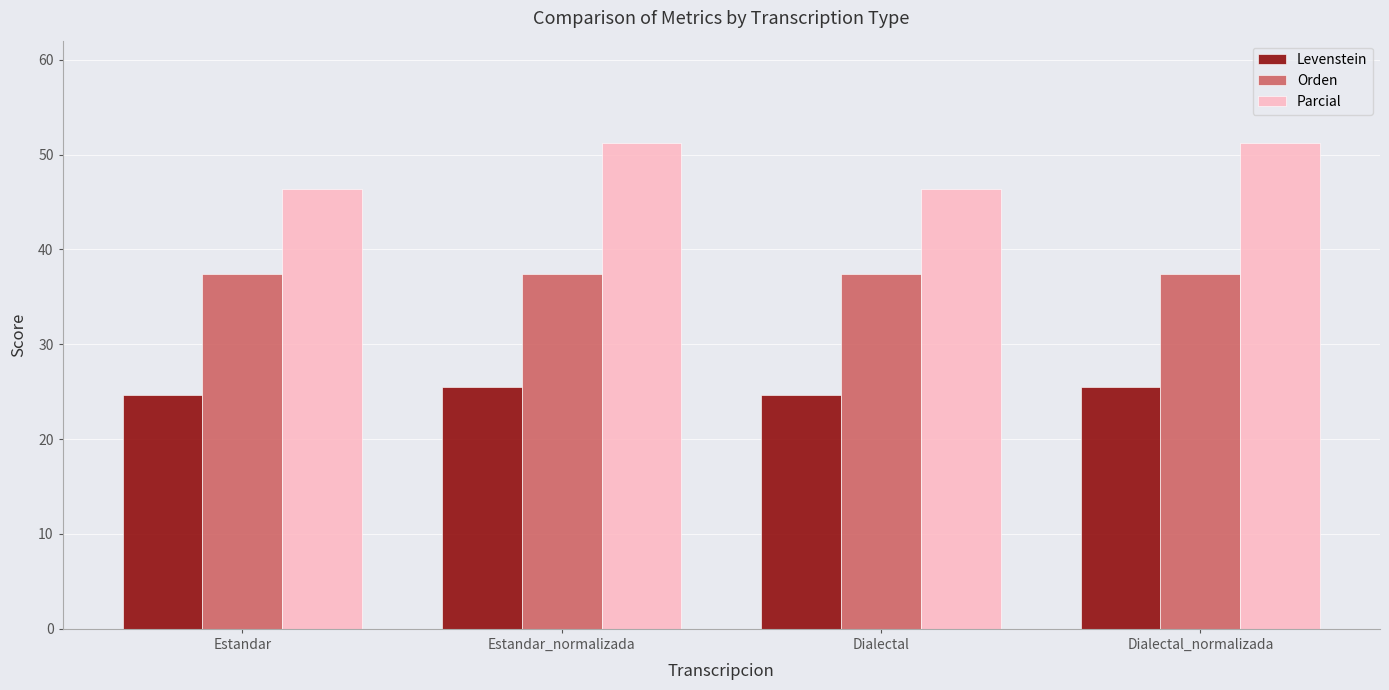

List the series in order of their peak value, highest first.

Parcial, Orden, Levenstein